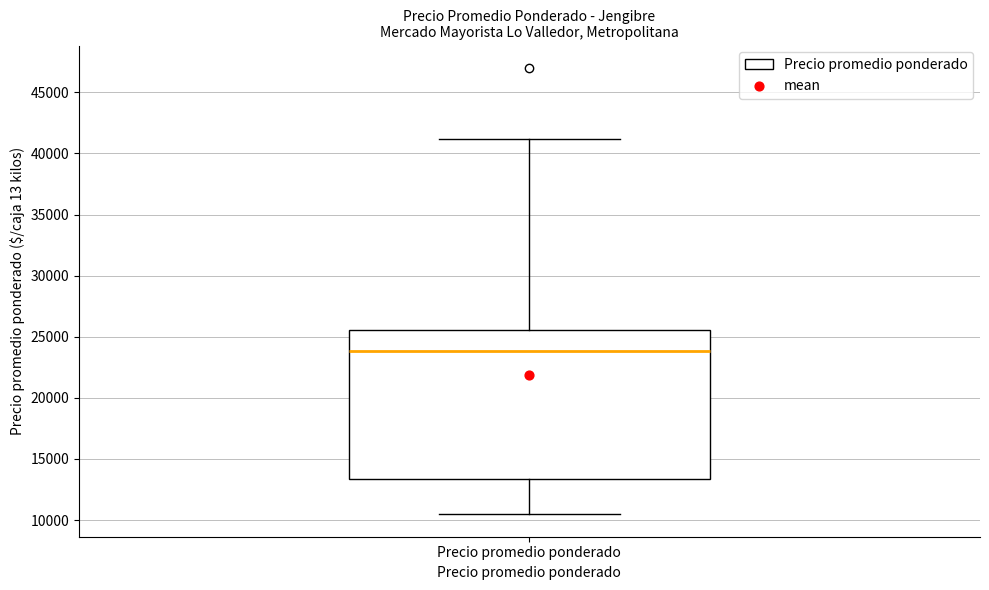

Transcribe this box plot: give where the median line is, the range the box spans, and where the two whiskers end, as read against the y-axis. The values are not printed on the chart, so give them approximately, as read against the axis.

median 24000, box 13500 to 25500, whiskers 10500 to 41000